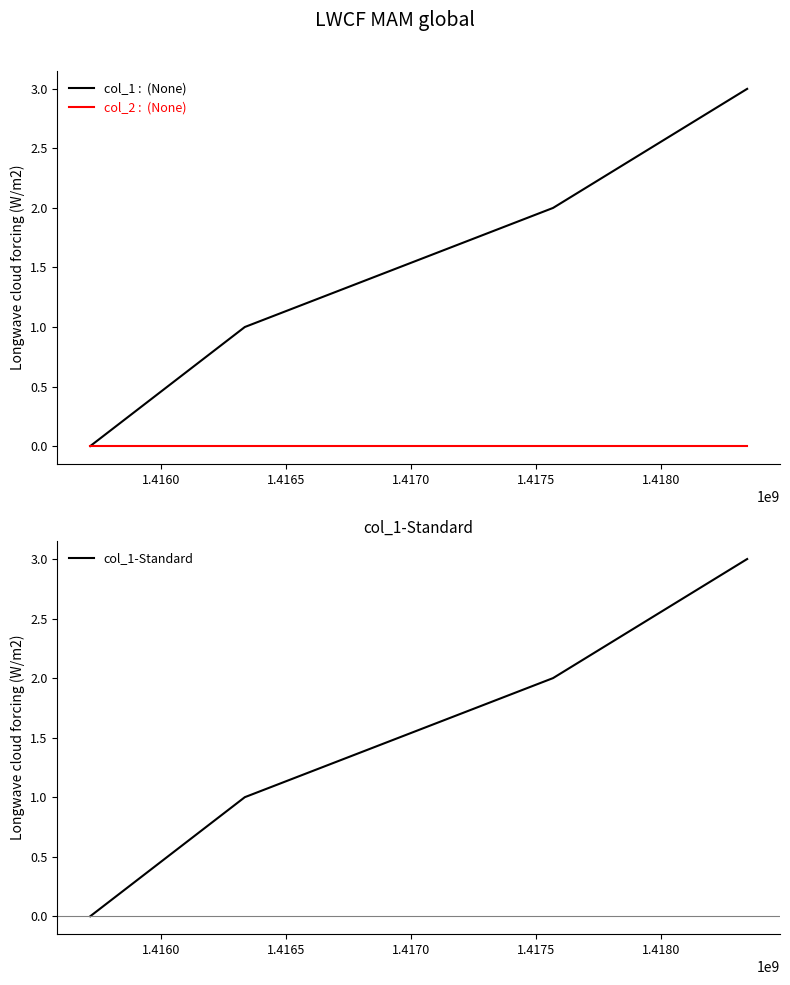

What is the maximum value for col_1-Standard?

3